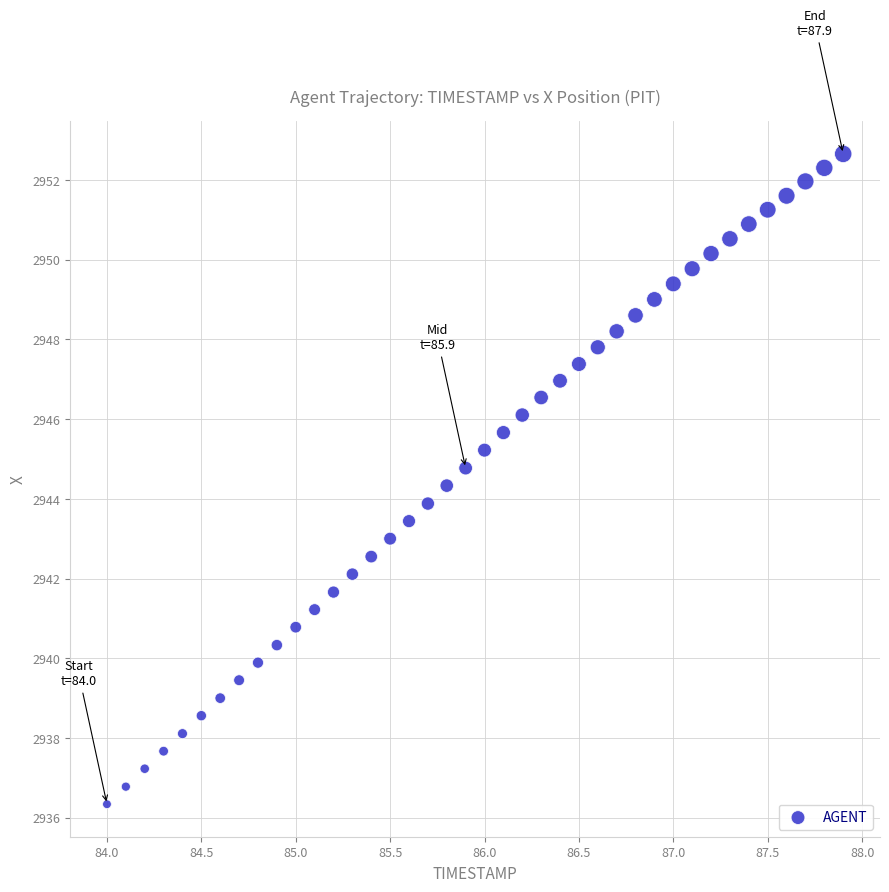

What is the range of Y values (max minus min)?

16.3